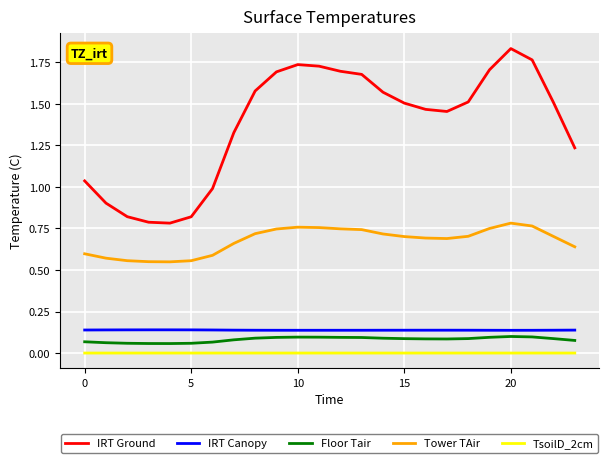

Which series has the largest total across all categories?

IRT Ground